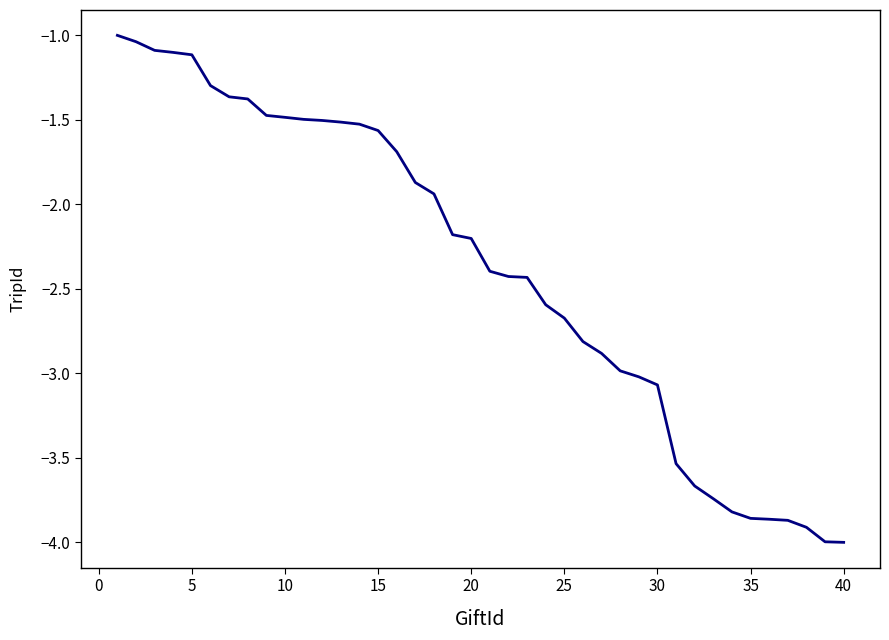

What is the minimum value shown in the chart?

-4.0